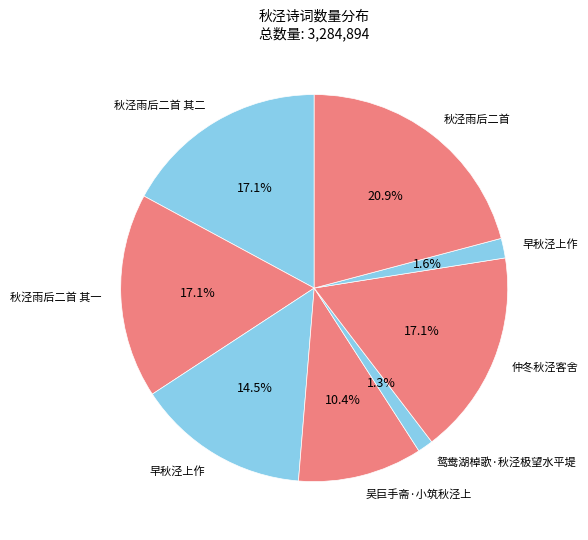

Which category has the biggest portion of the pie?

秋泾雨后二首